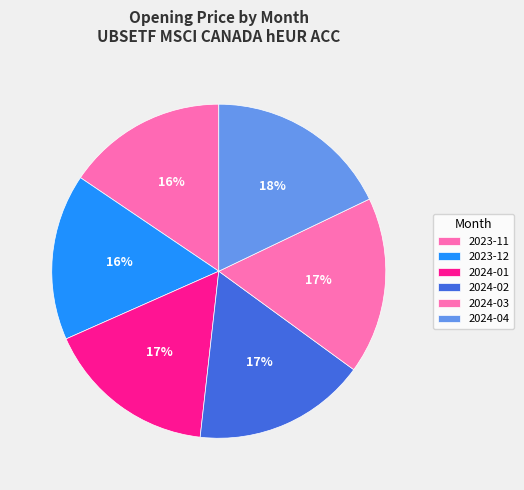

What is the ratio of the value at 2024-01 to the value at 2024-03?

1.0